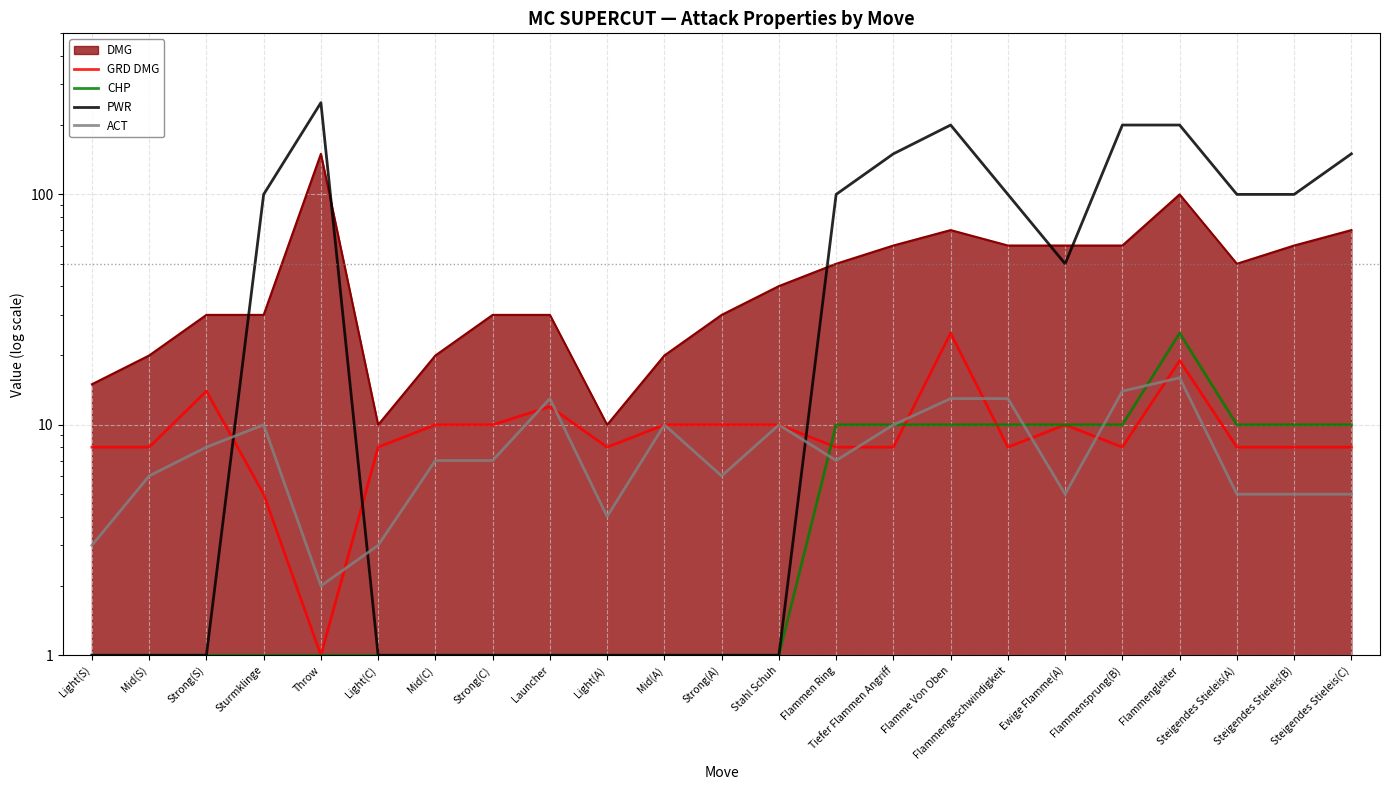

At how many categories does at least one series exceed 238?

1